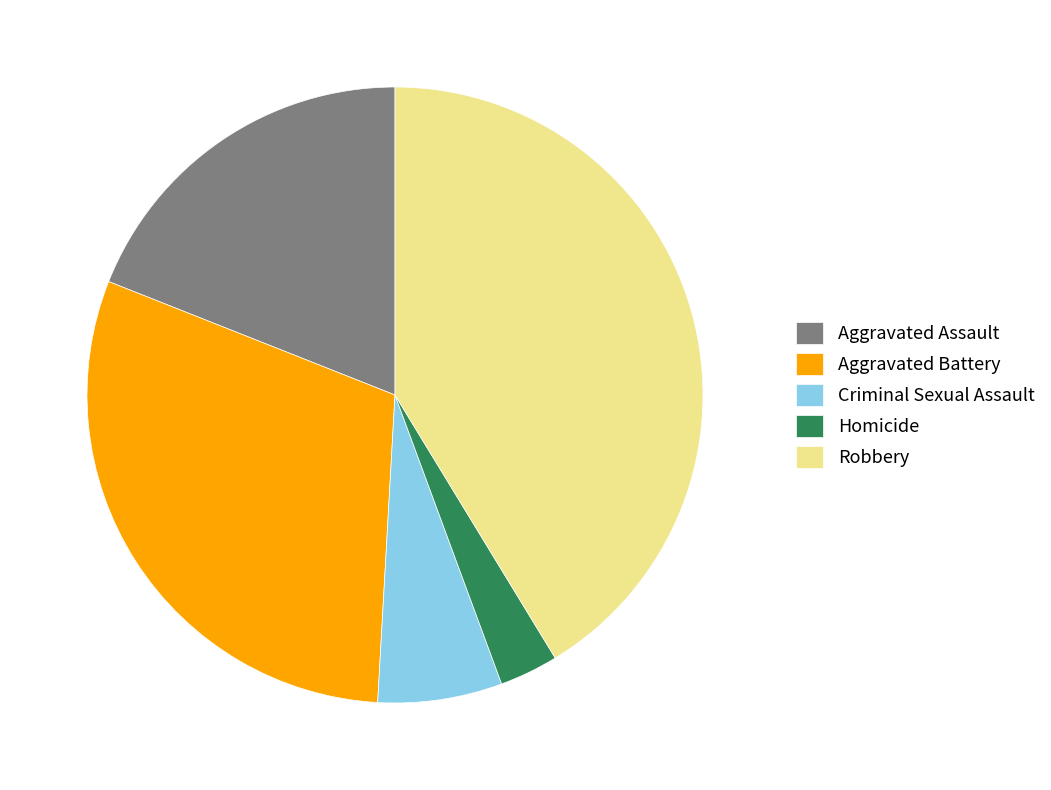

Count the number of slices in the pie.

5